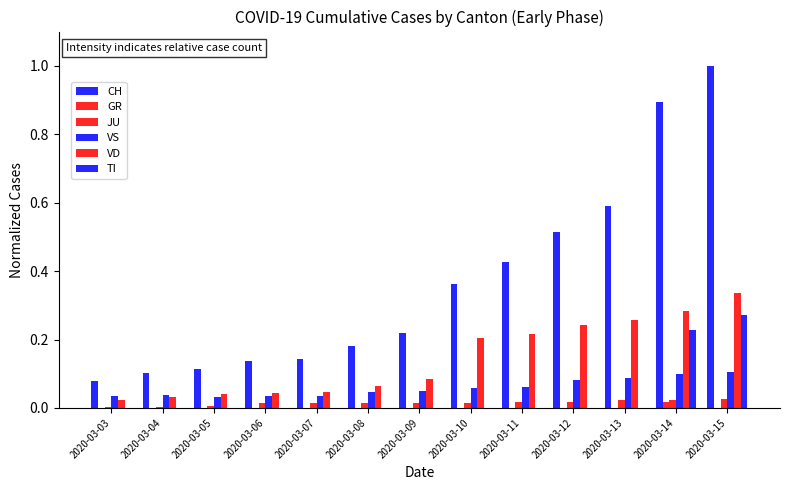

How many series are shown in this chart?

6